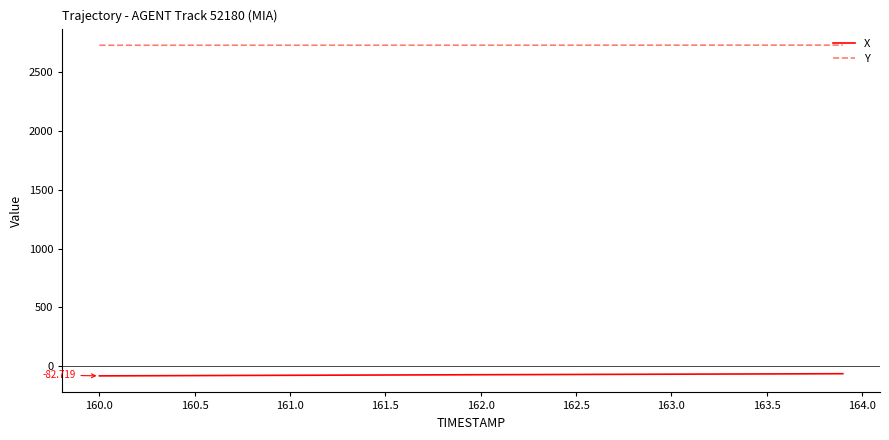

List the series in order of their overall mean, lowest first.

X, Y